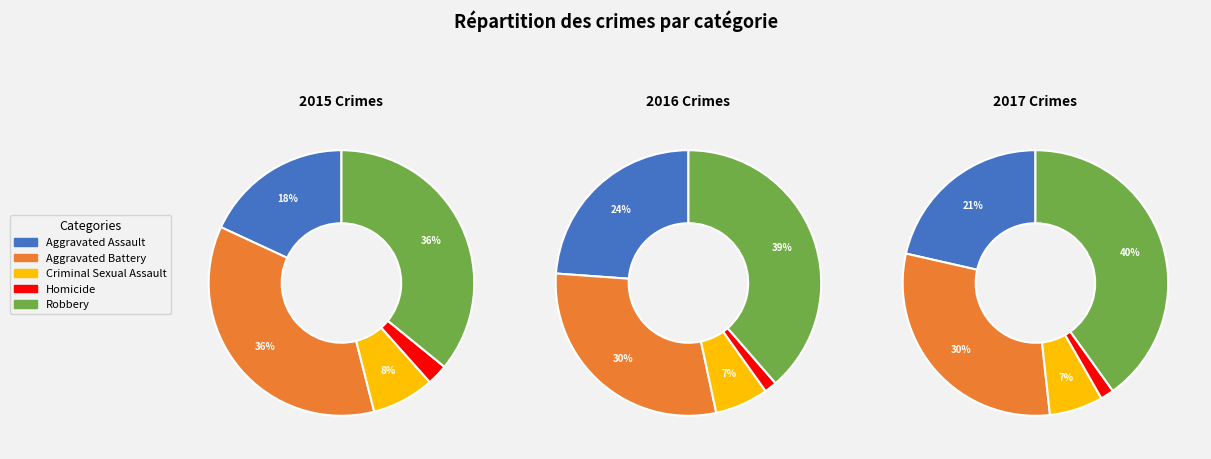

Approximately how many times larger is the value at Criminal Sexual Assault compared to Aggravated Battery?

0.2